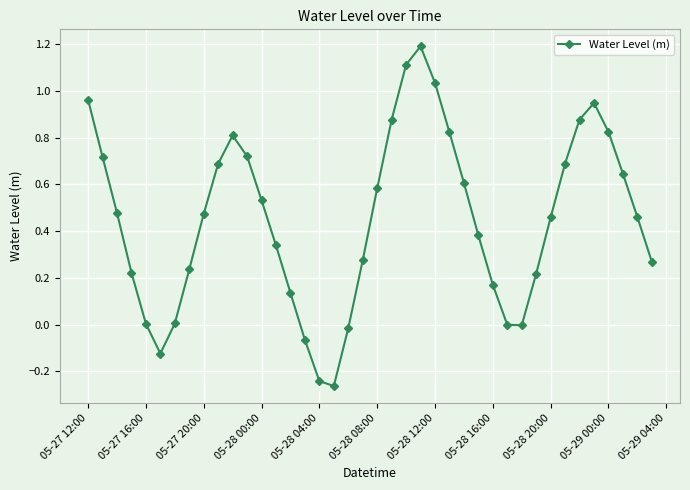

What is the sum of all values?

18.1